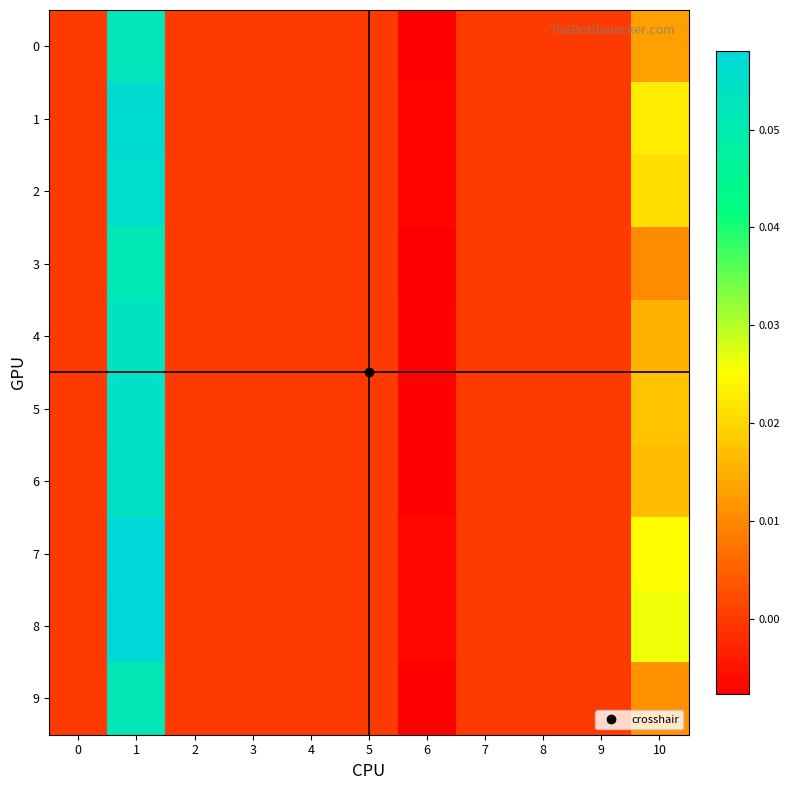

What is the maximum value shown in the chart?

0.1